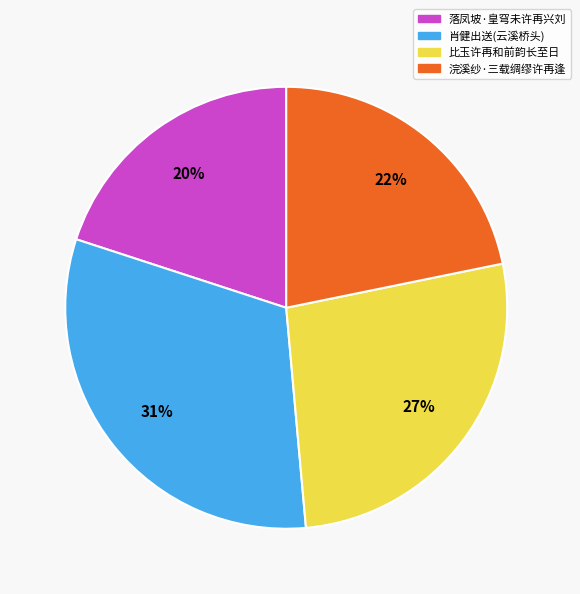

Is there a majority slice in this chart?

No